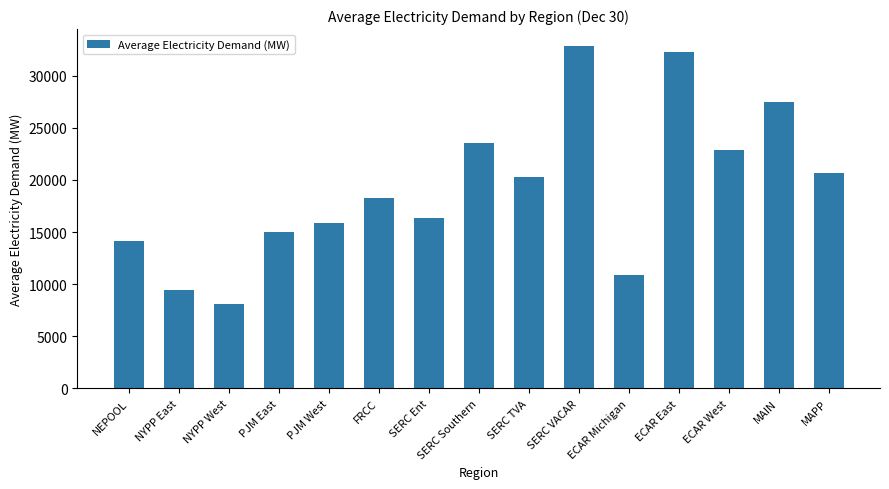

Which category has the highest value across all series?

SERC VACAR